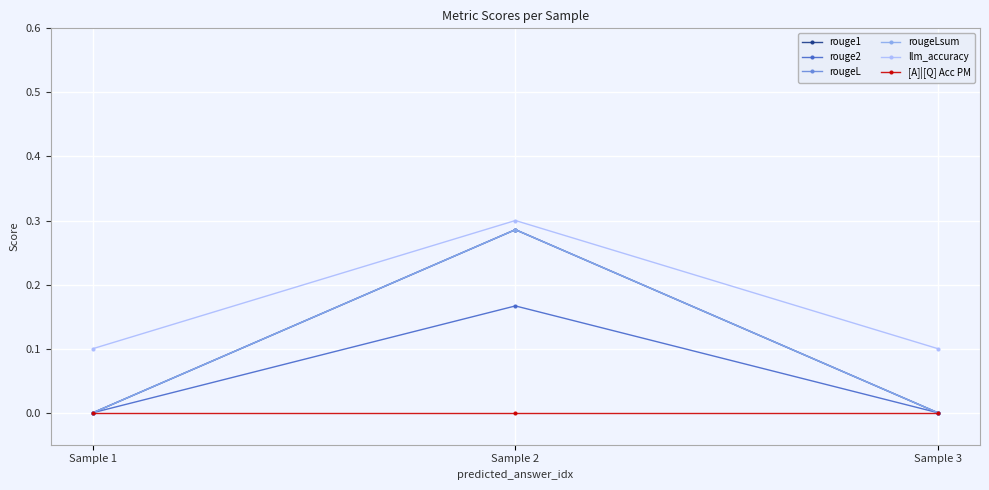

The value of rouge2 at Sample 3 is -0.1. True or false?

False